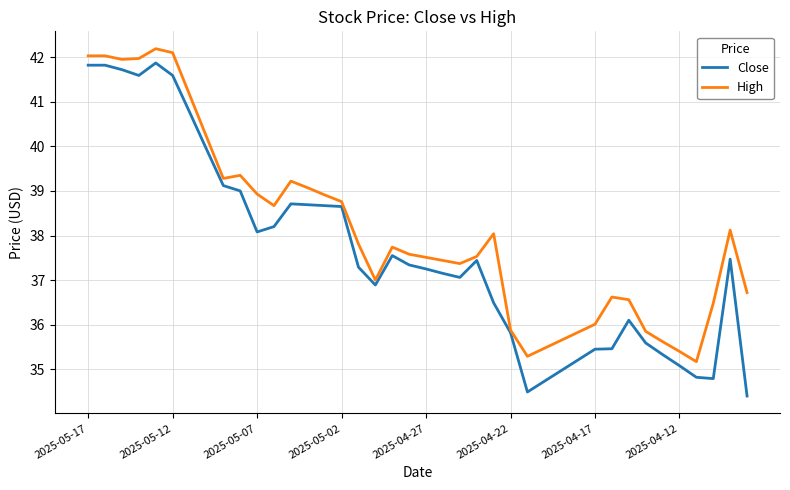

List the series in order of their peak value, lowest first.

Close, High